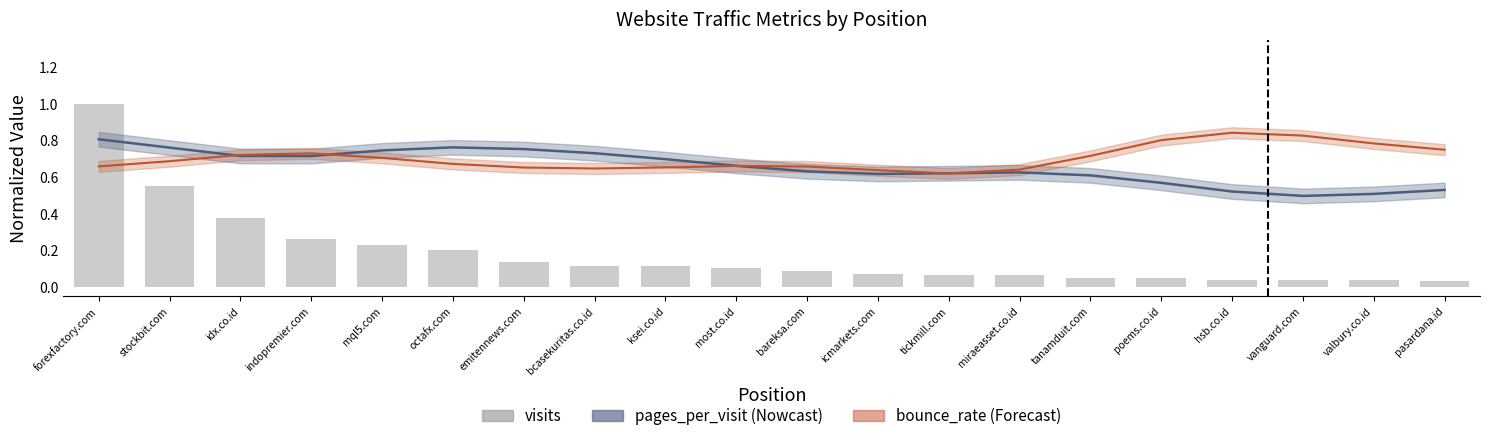

Reading left to right, extract all data points from this chart.

1.0	0.6	0.4	0.3	0.2	0.2	0.1	0.1	0.1	0.1	0.1	0.1	0.1	0.1	0.1	0.0	0.0	0.0	0.0	0.0